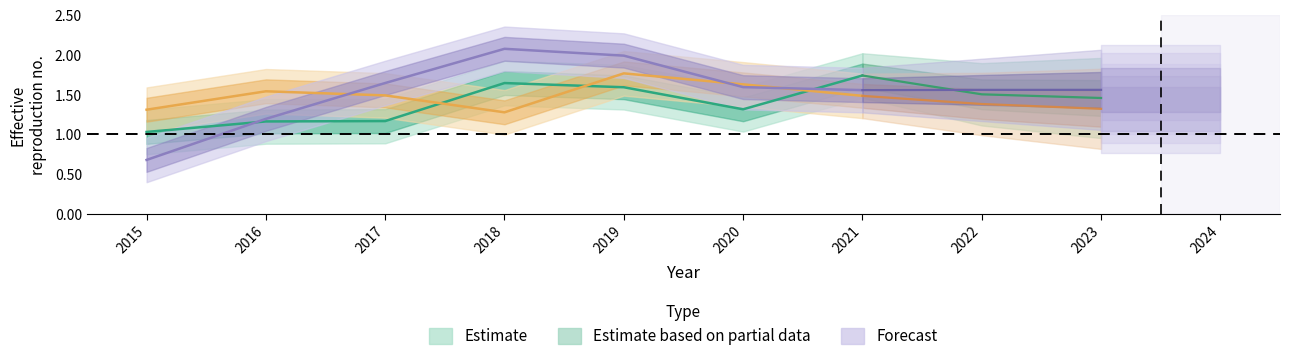

In Englewood, how many points are lower than both neighbors (excluding endpoints)?

1